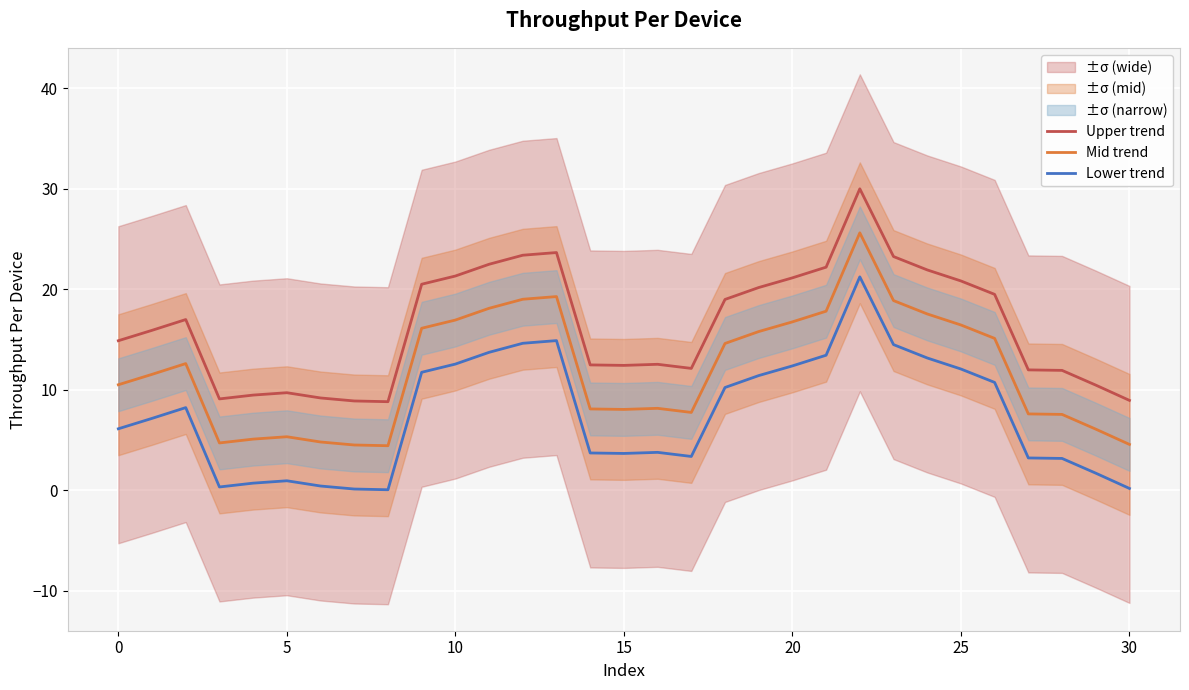

Which series changed the most between 9 and 25?

Upper trend